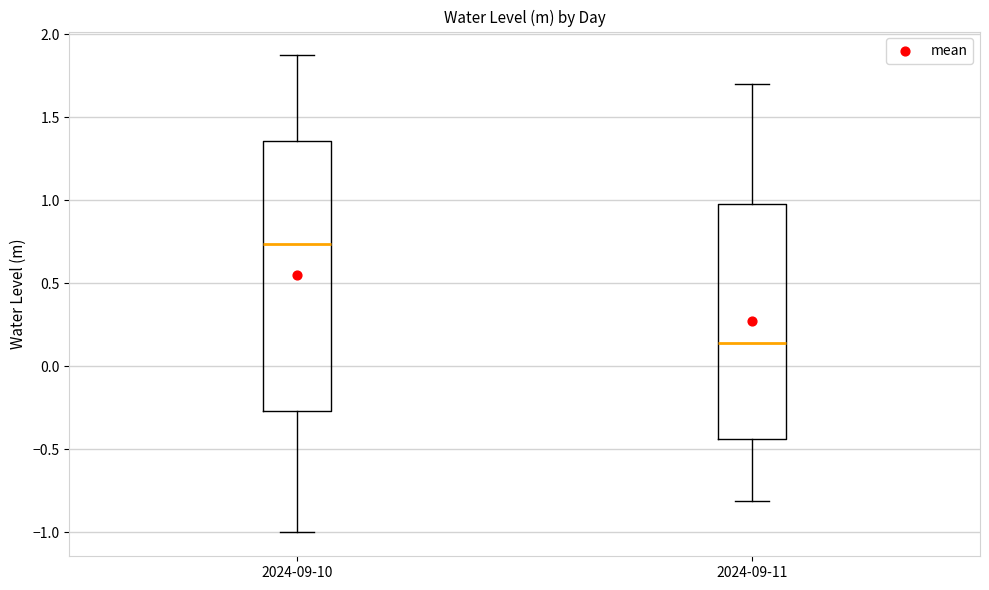

Where is the lower edge of the box for 2024-09-10 on the y-axis? The values are not printed on the chart, so give them approximately, as read against the axis.

-0.25